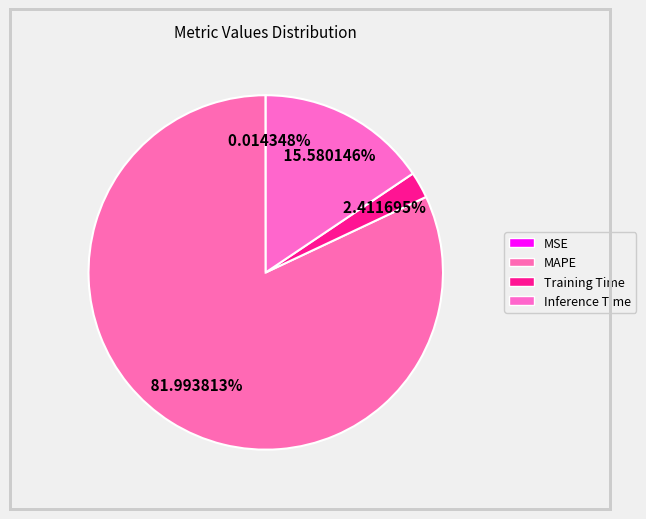

To the nearest percent, what portion does Inference Time represent?

16%